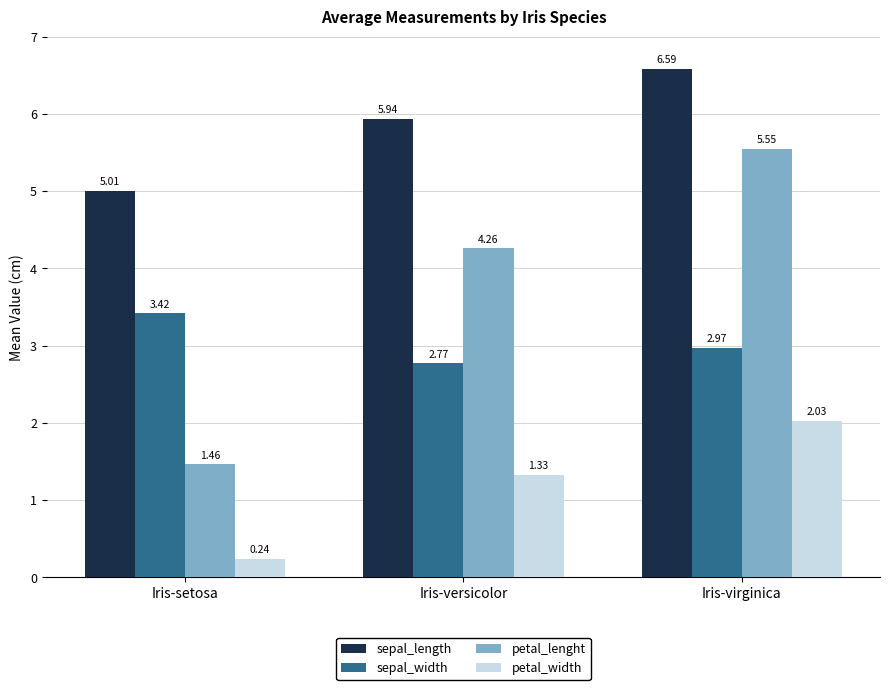

What is the maximum value for sepal_length?

6.6